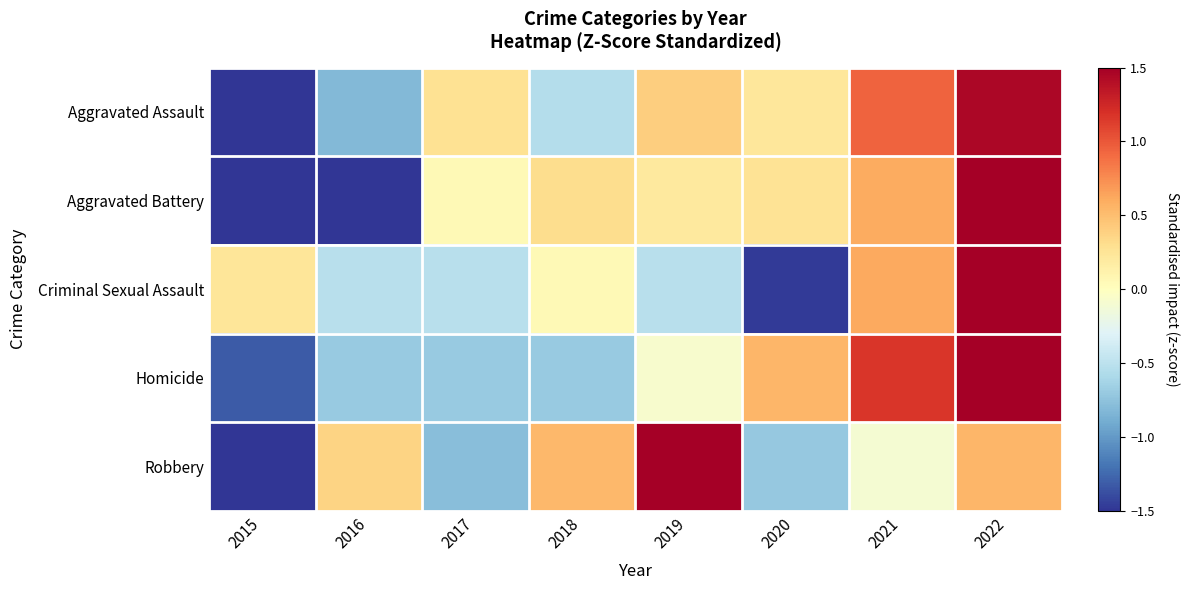

At how many categories does at least one series exceed 1?

3